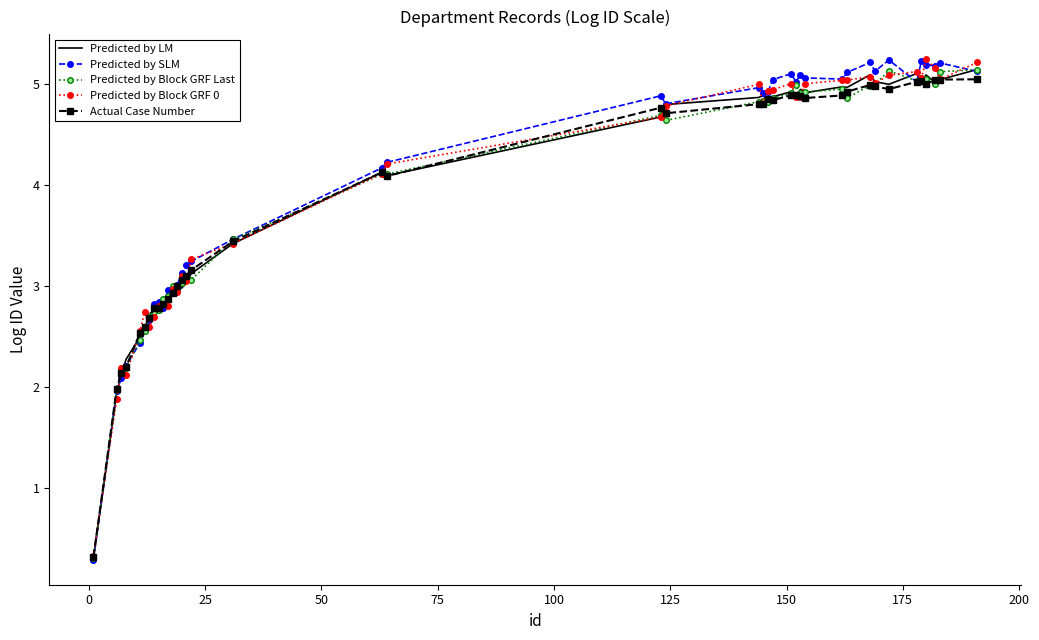

What is the highest value of the Actual Case Number series?

5.0